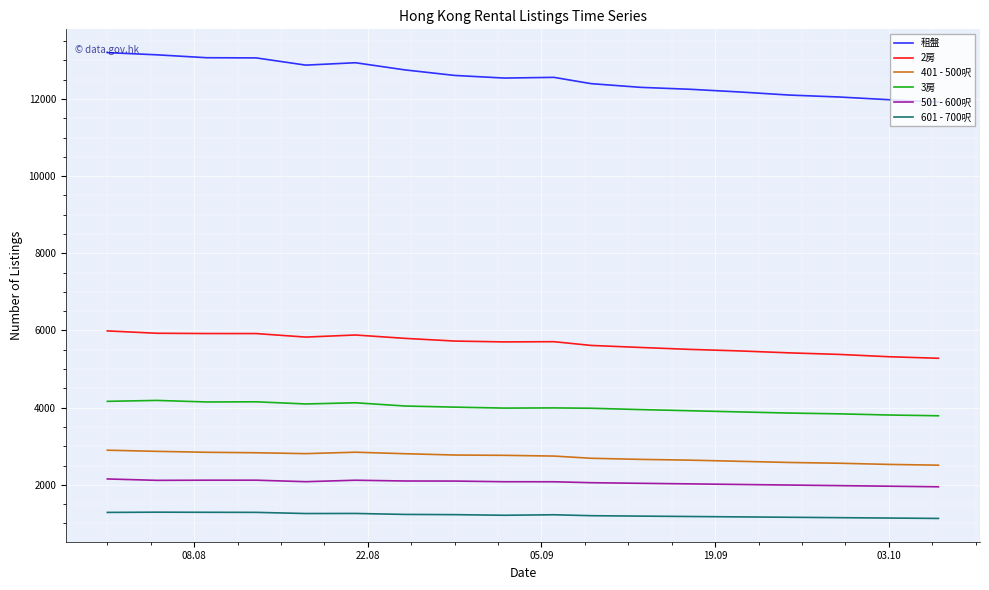

List the series in order of their peak value, highest first.

租盤, 2房, 3房, 401 - 500呎, 501 - 600呎, 601 - 700呎